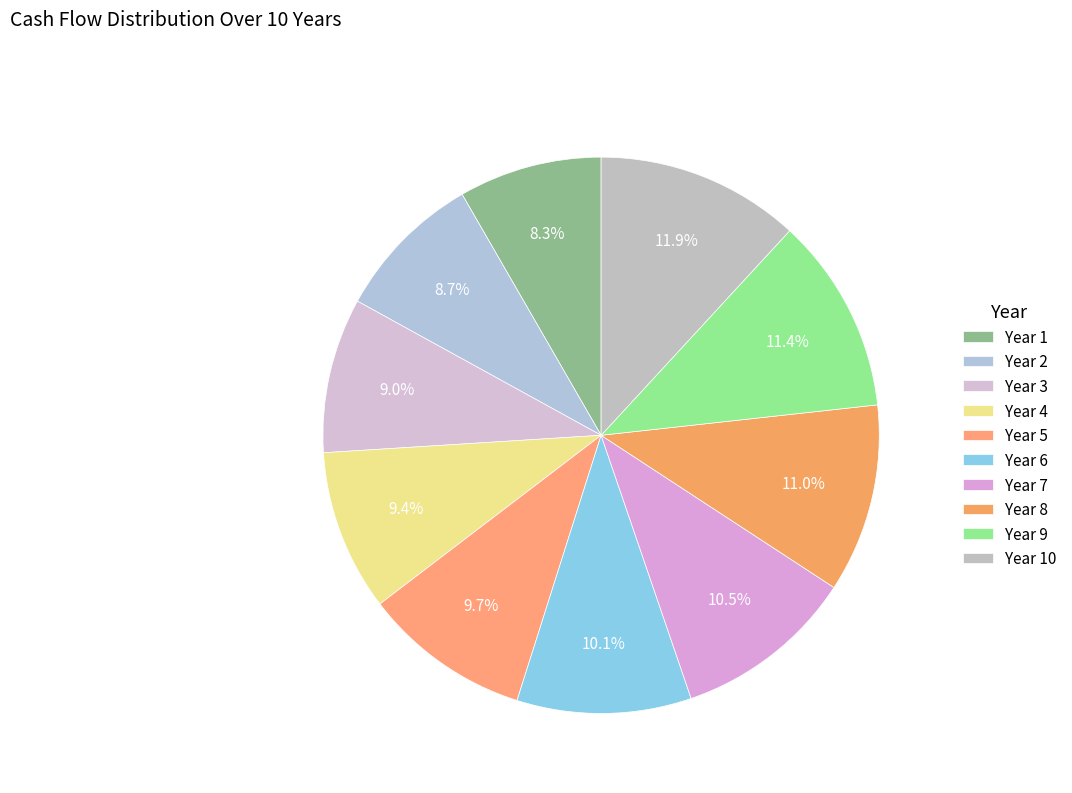

How many segments does this pie chart have?

10